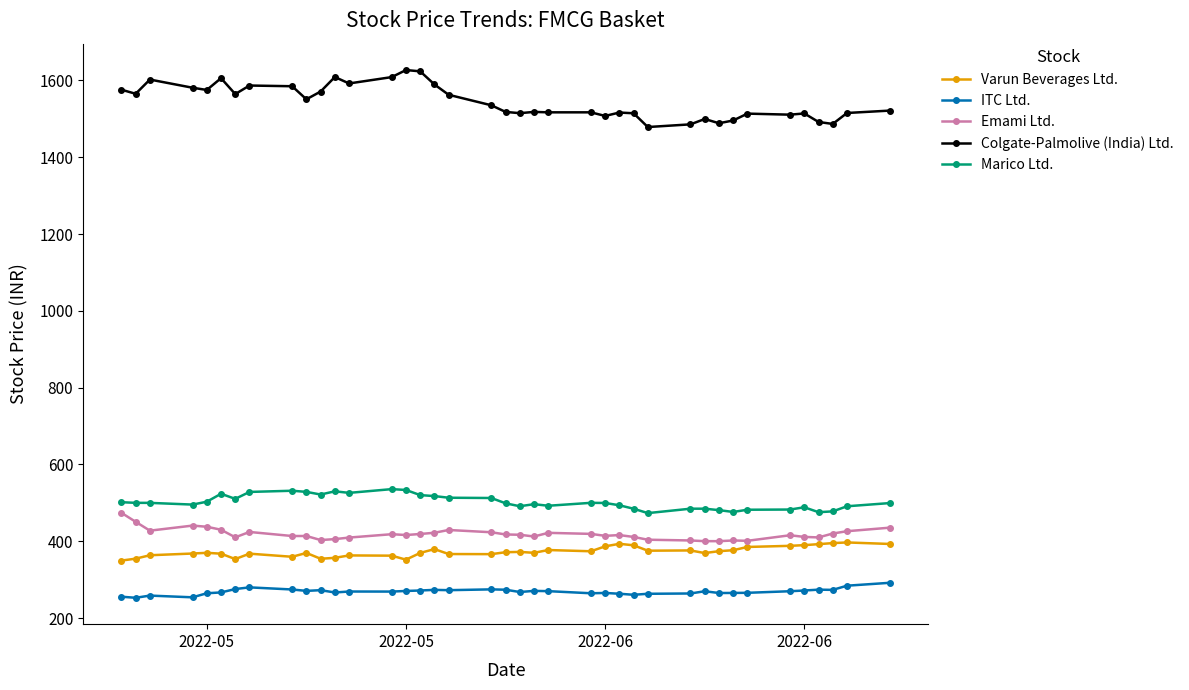

What is the minimum value for Varun Beverages Ltd.?

349.8